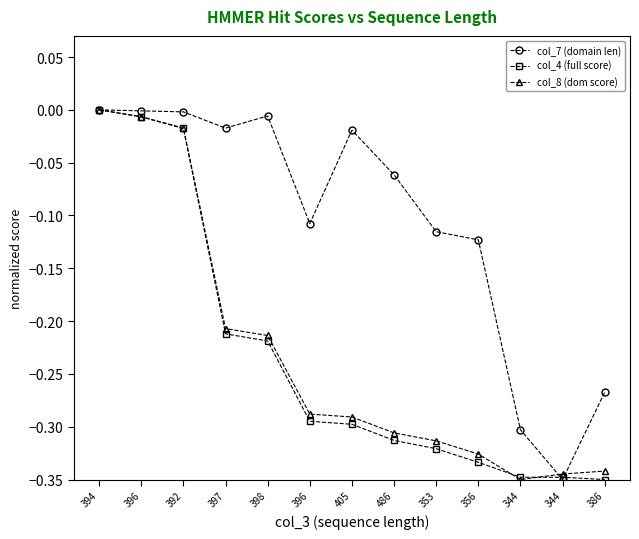

What are all the series names shown in the legend?

col_7 (domain len), col_4 (full score), col_8 (dom score)